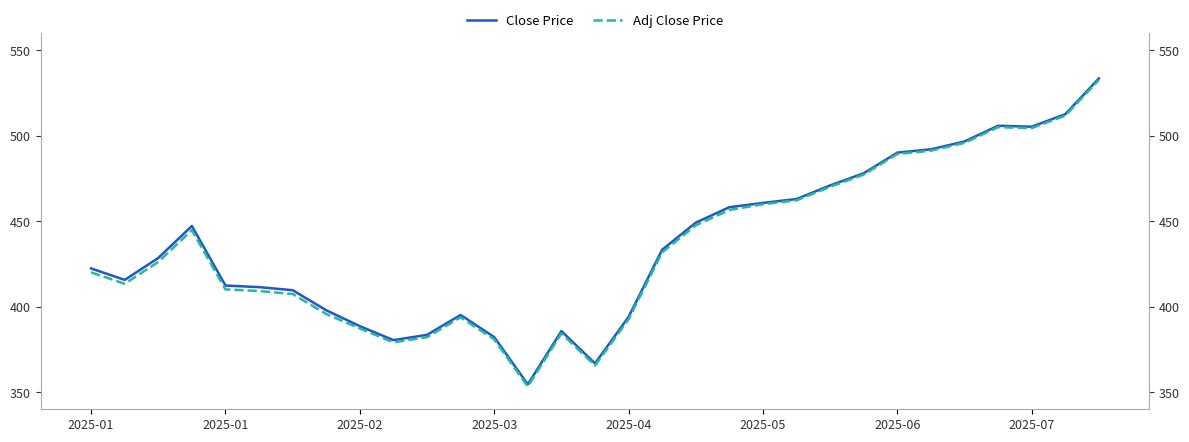

How many series are shown in this chart?

2